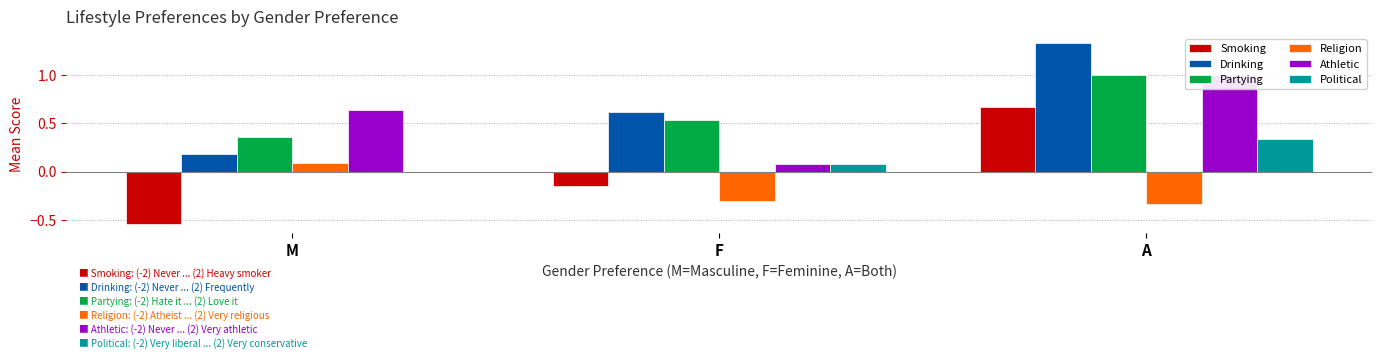

What are all the series names shown in the legend?

Smoking, Drinking, Partying, Religion, Athletic, Political